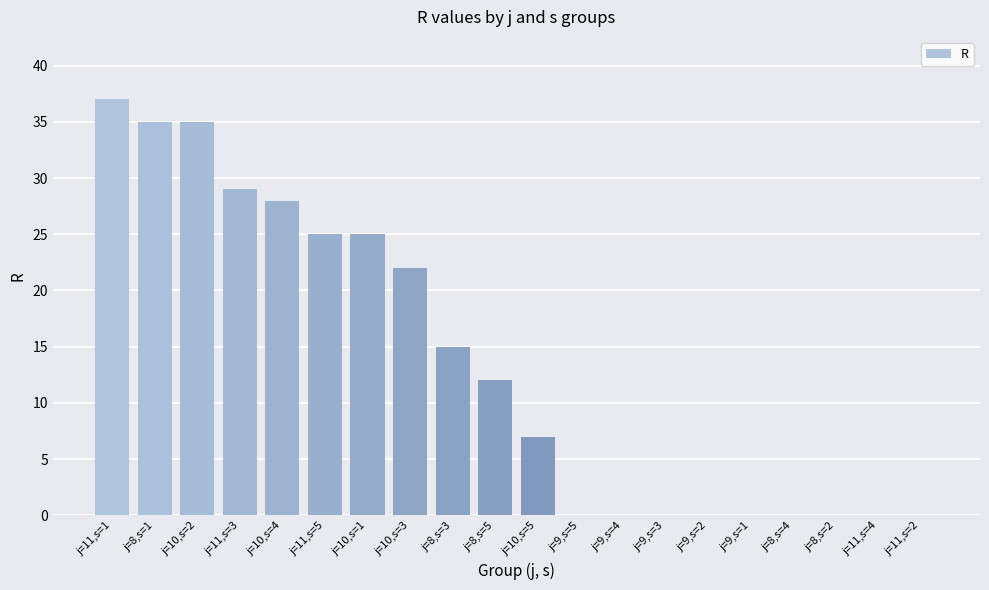

Is it true that the value at j=11,s=1 is 37?

True